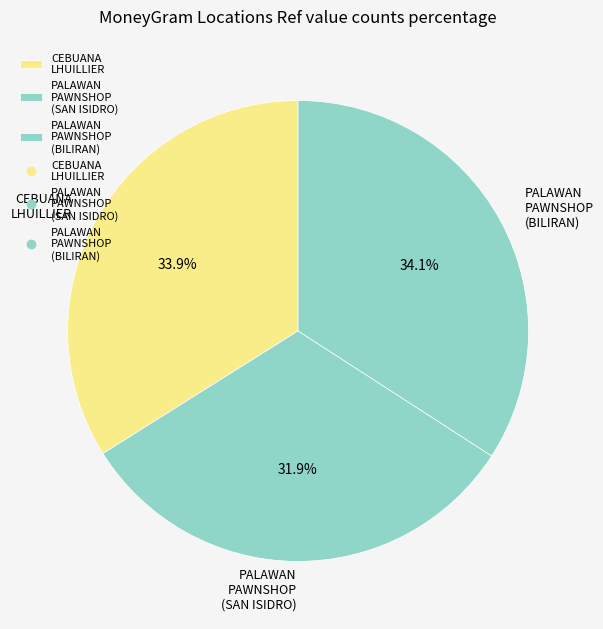

What is the ratio of the value at CEBUANA LHUILLIER to the value at PALAWAN PAWNSHOP (SAN ISIDRO)?

1.1